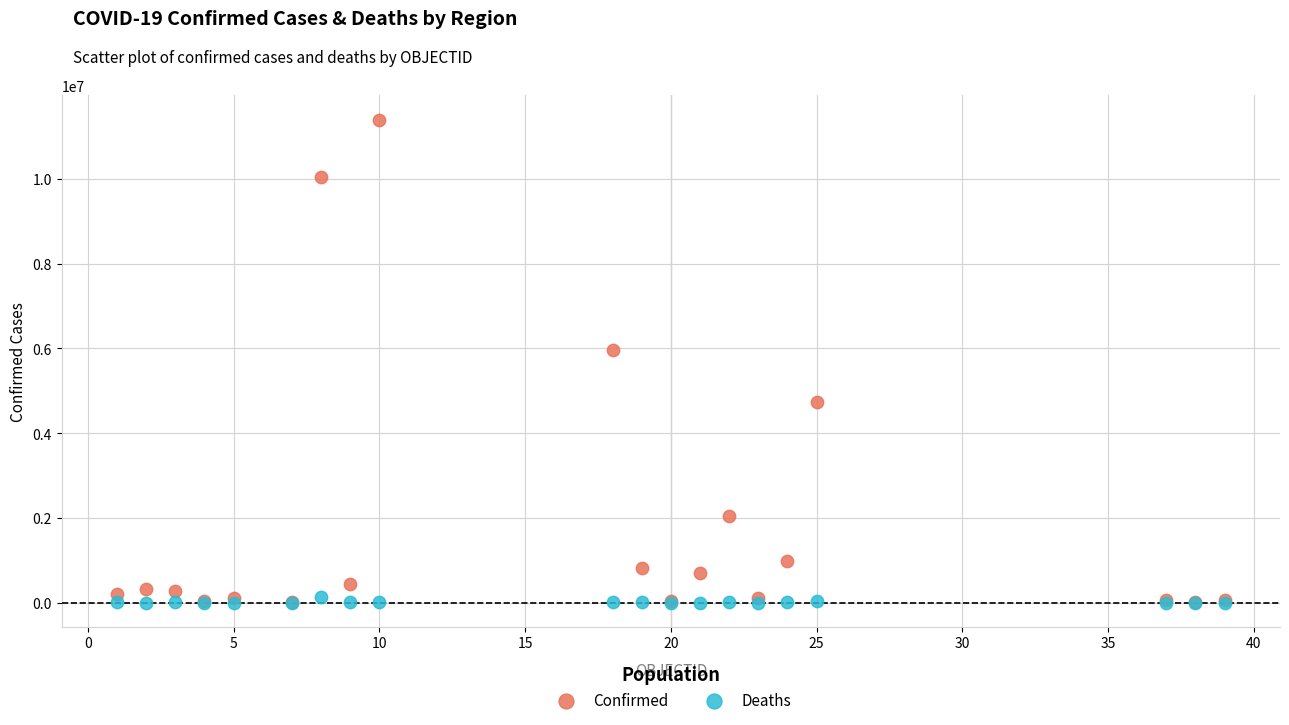

Across all series, what Y value is closest to 5701008?

5961143